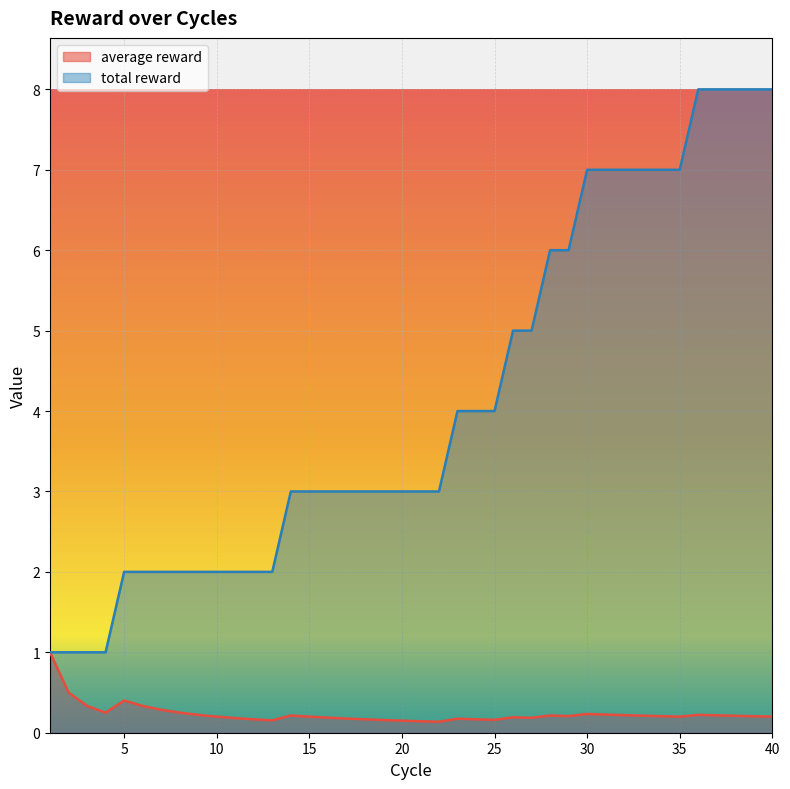

True or false: average reward and total reward cross at least once.

False